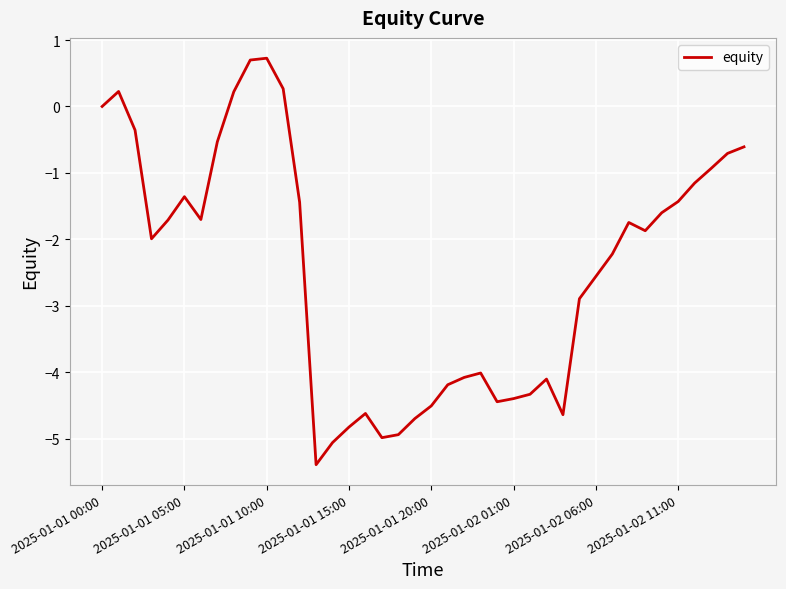

Does the chart have visible grid lines?

Yes